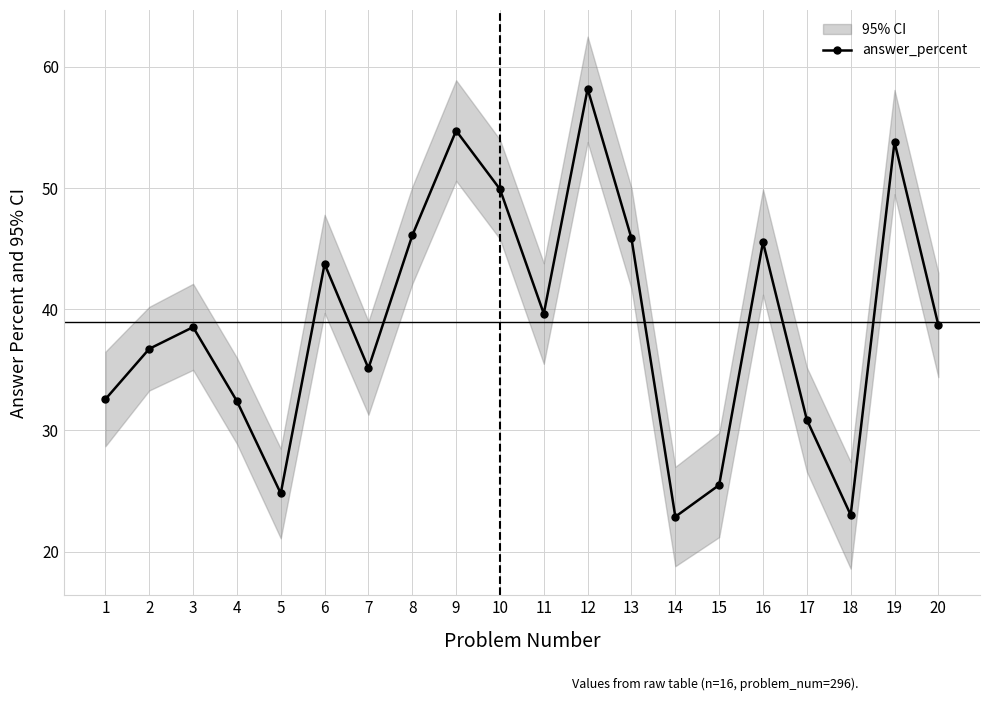

What is the value of the 18th point from the left?

23.0